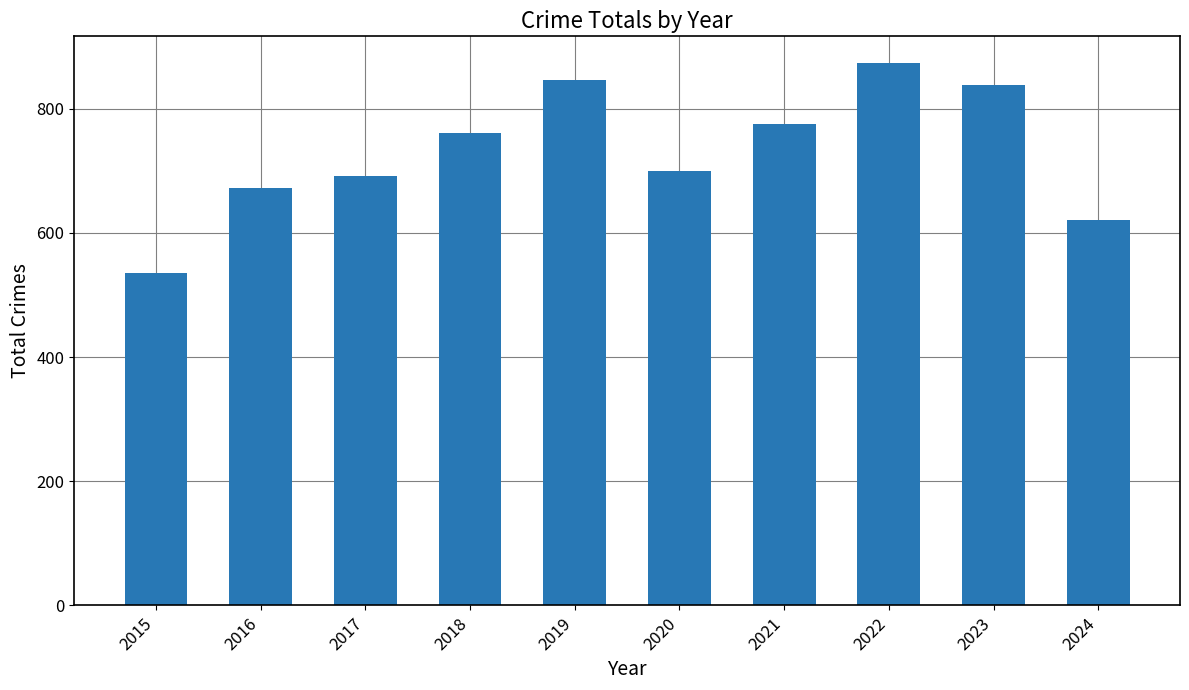

What value does the data have at 2018, to the nearest 5?

760